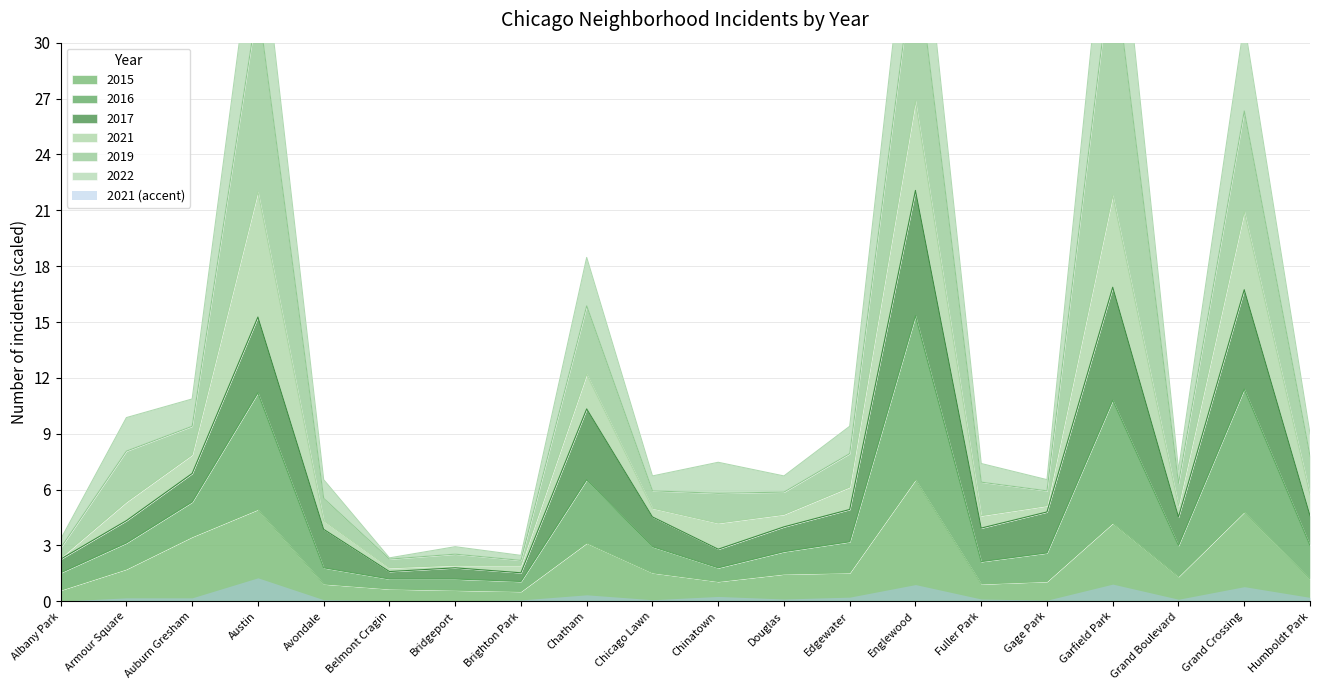

Is it true that 2016 equals 33.4 at Englewood?

False